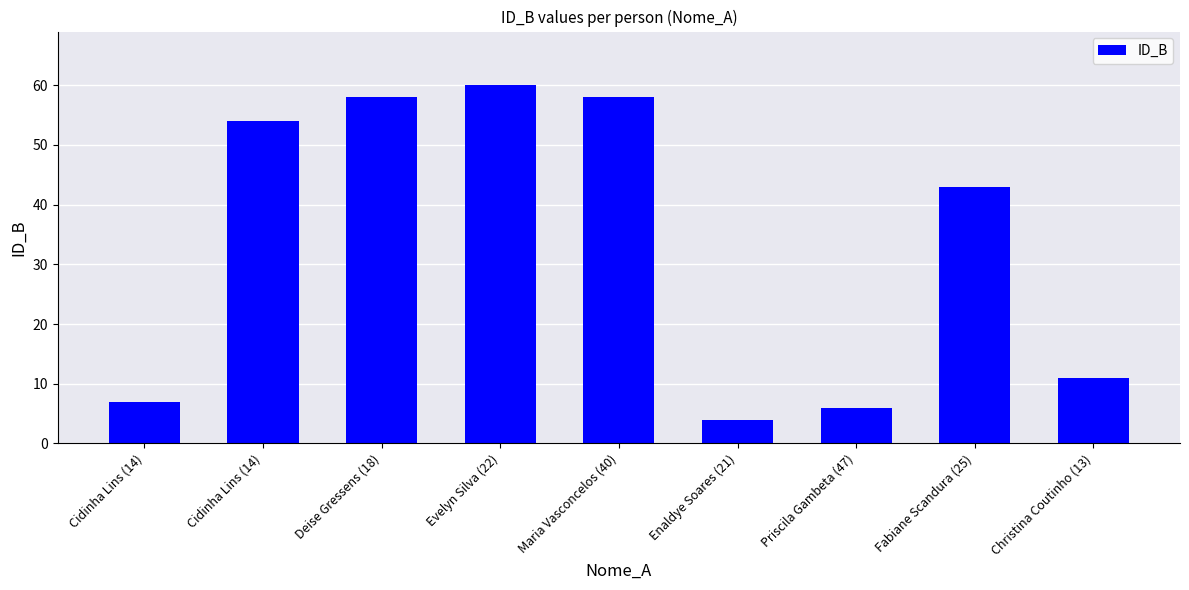

Does the chart contain any negative values?

No